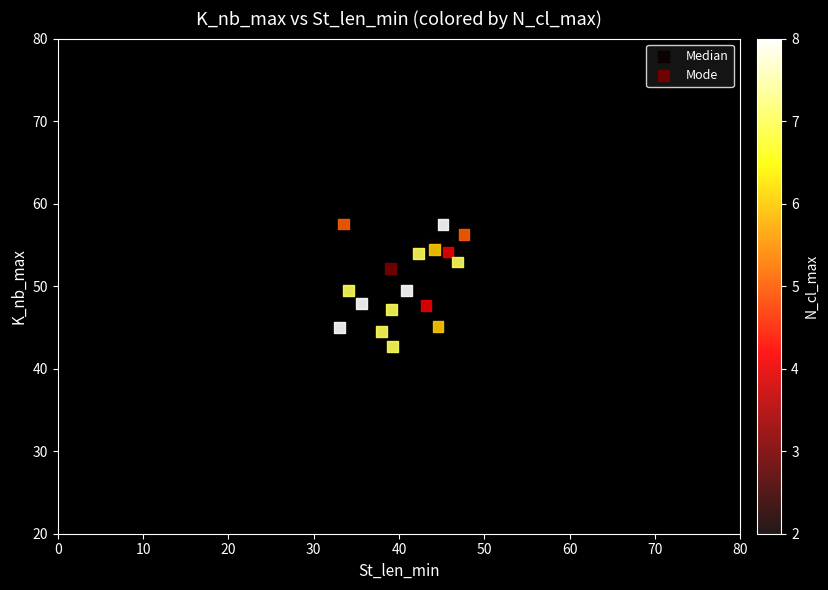

What are all the series names shown in the legend?

Median, Mode